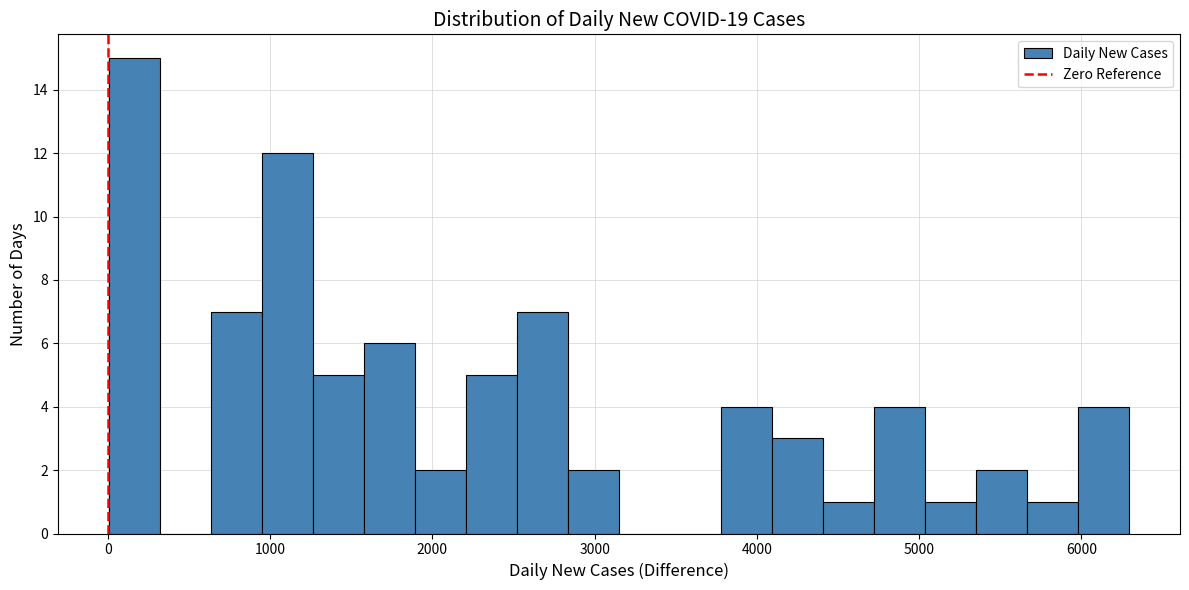

Around what value on the x-axis is the tallest bar? Give the approximate position of its centre, as read against the axis.

200